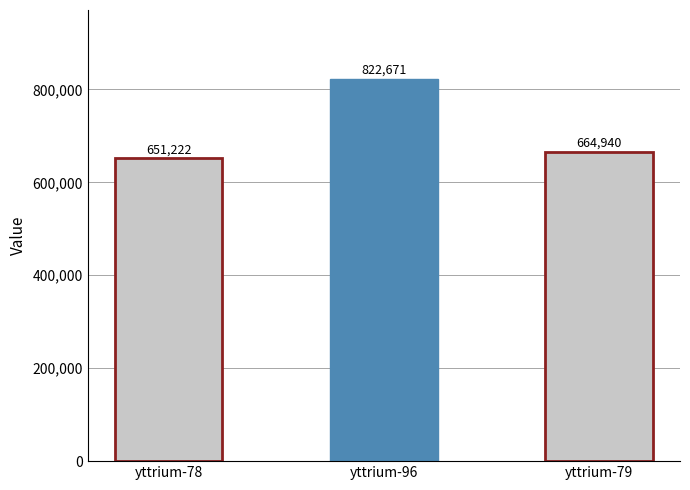

Does the chart contain any negative values?

No